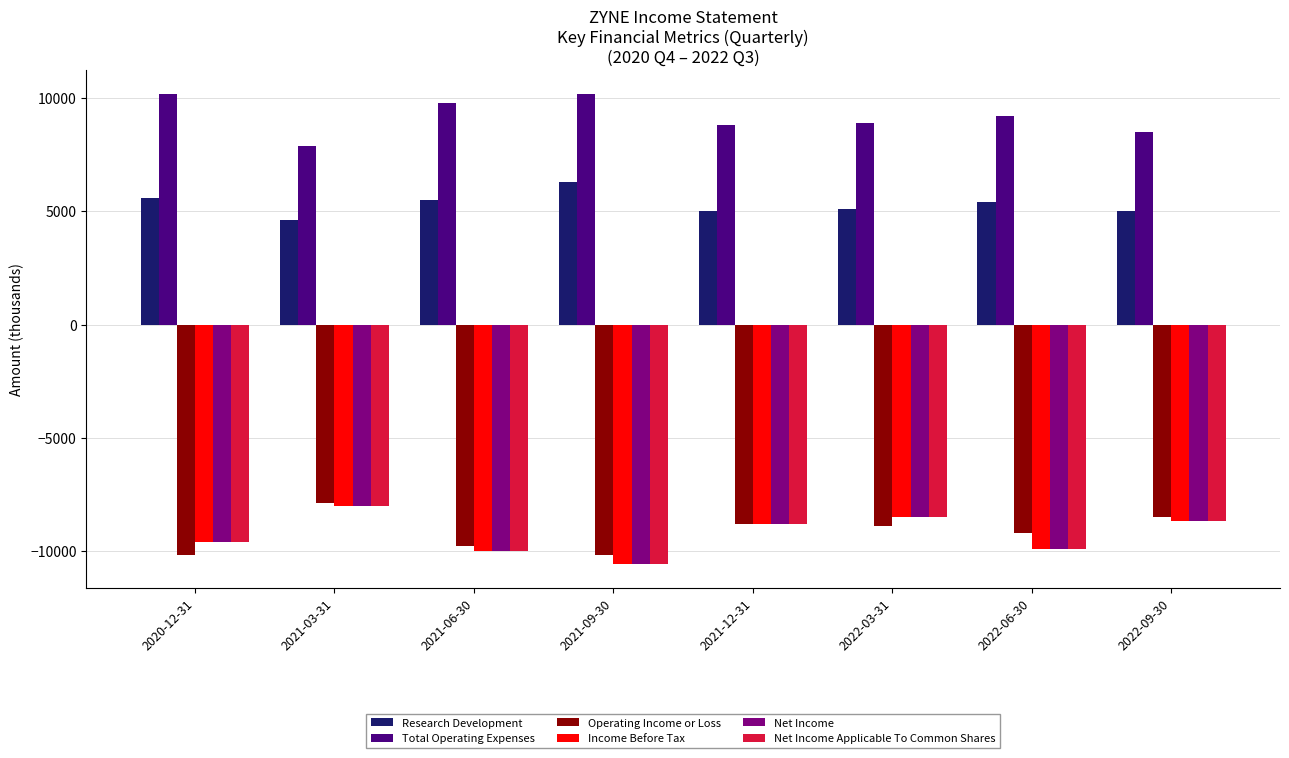

What value does the Net Income Applicable To Common Shares series have at 2021-09-30, to the nearest 100?

-10600